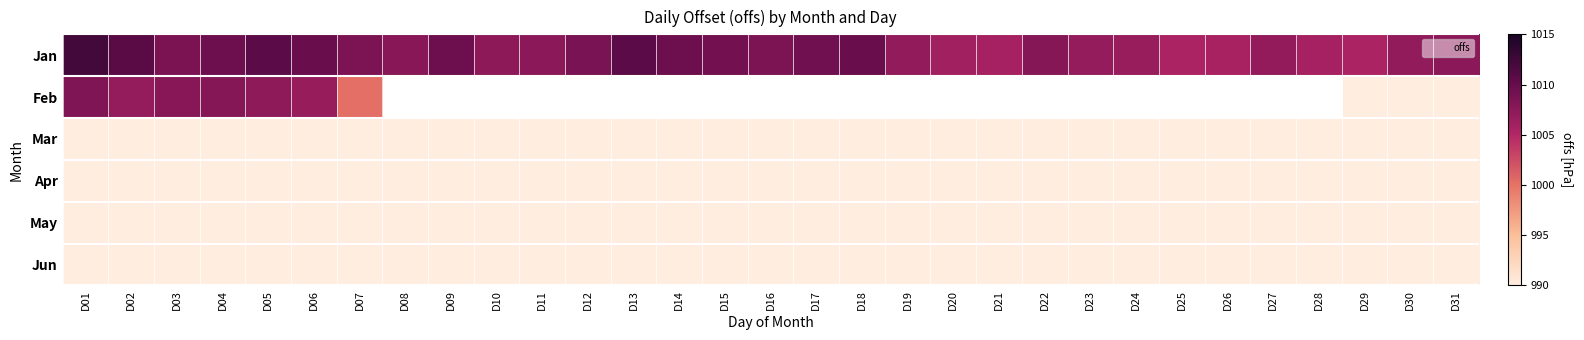

What is the spread (max minus min) of values at D15?

1009.2